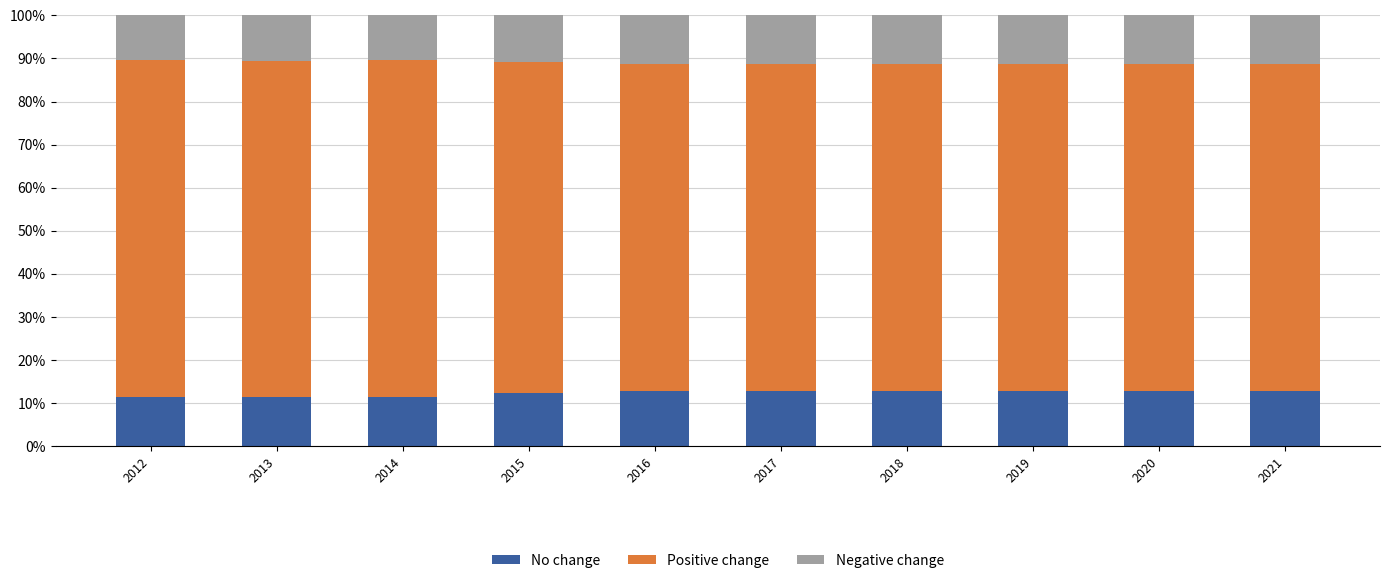

What is the total value across all series at 2019?

100.0